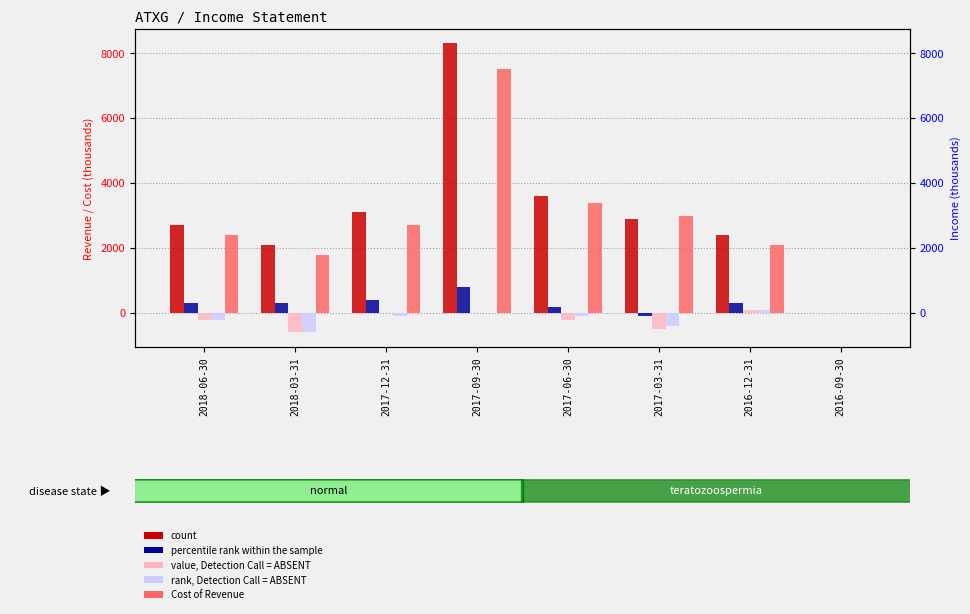

What is the difference between the Gross Profit values at 2017-12-31 and 2017-09-30?

400